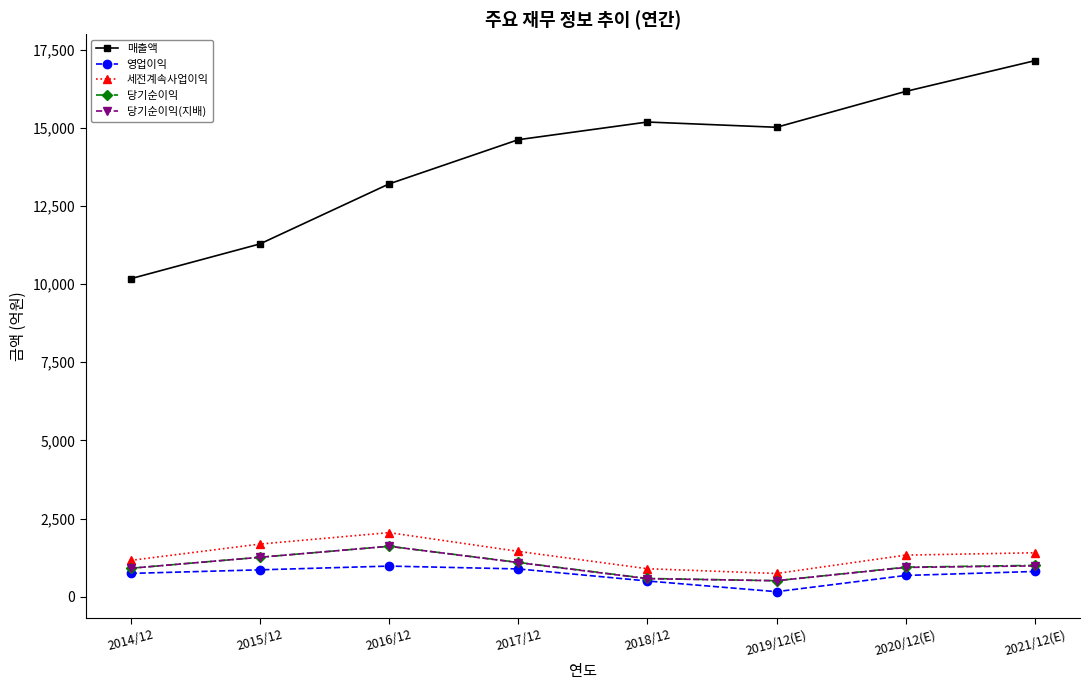

Which series has the widest spread of values?

매출액